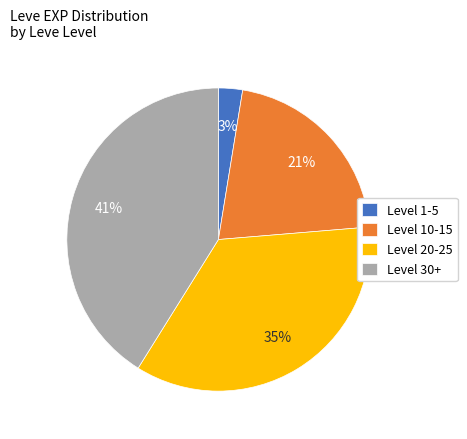

How many segments does this pie chart have?

4